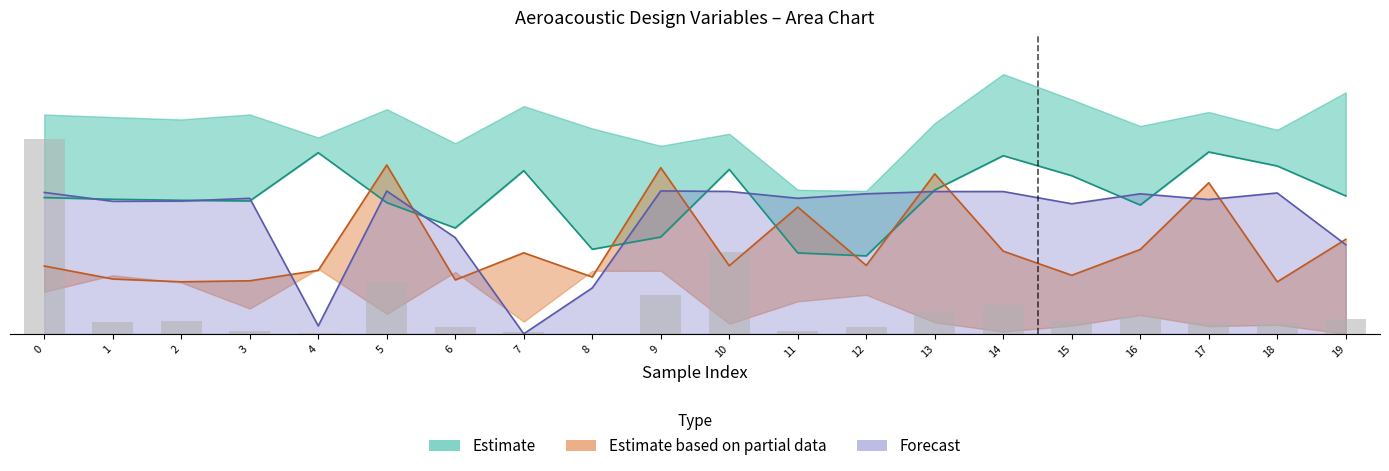

The value of DV14 at 14 is 0.8. True or false?

False